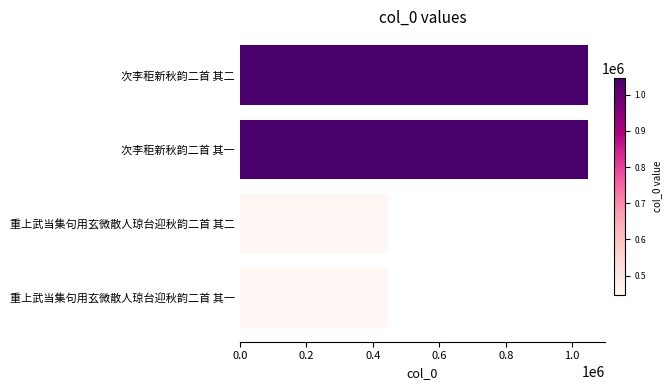

What is the difference between the second highest and second lowest values?

601039